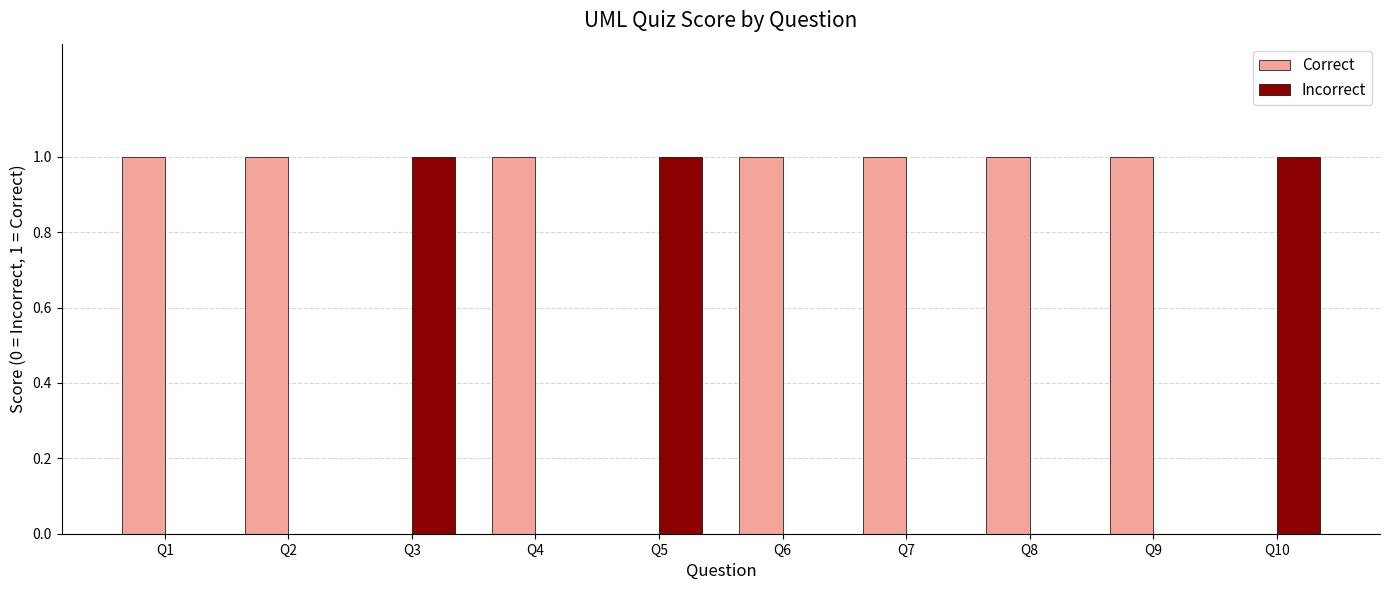

What is the sum of all Correct values?

7